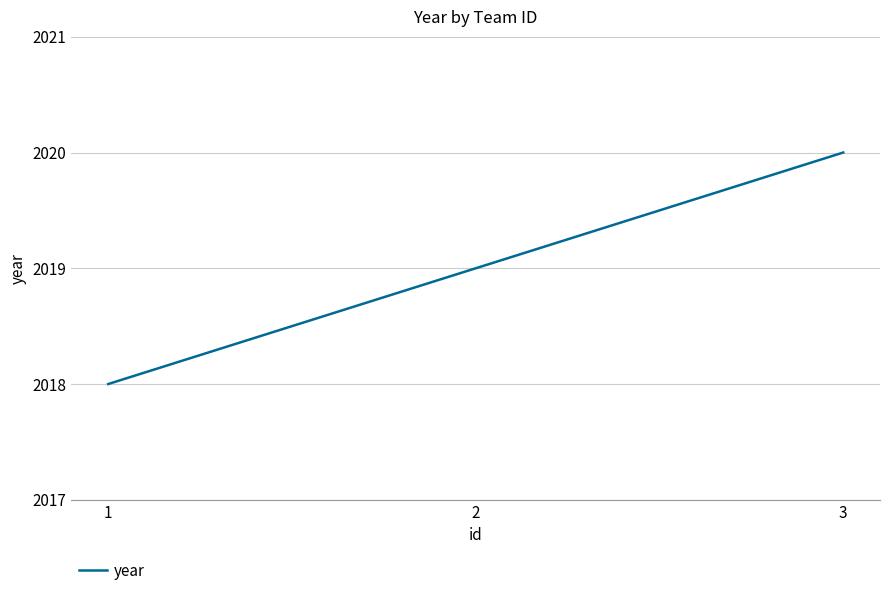

What is the sum of the values at 2 and 1?

4037